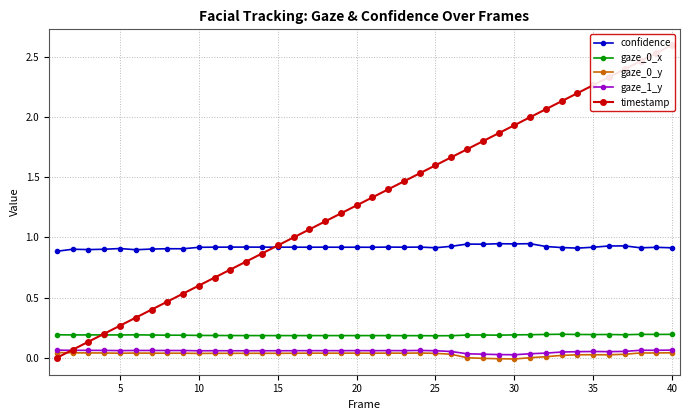

True or false: confidence and gaze_0_x cross at least once.

False